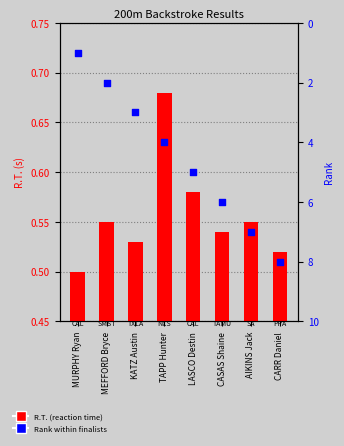

Which series contains the highest Y value?

Rank